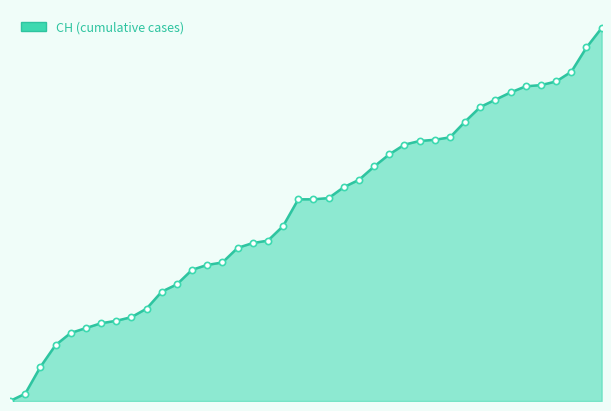

Is this an area chart (filled region under the line)?

Yes